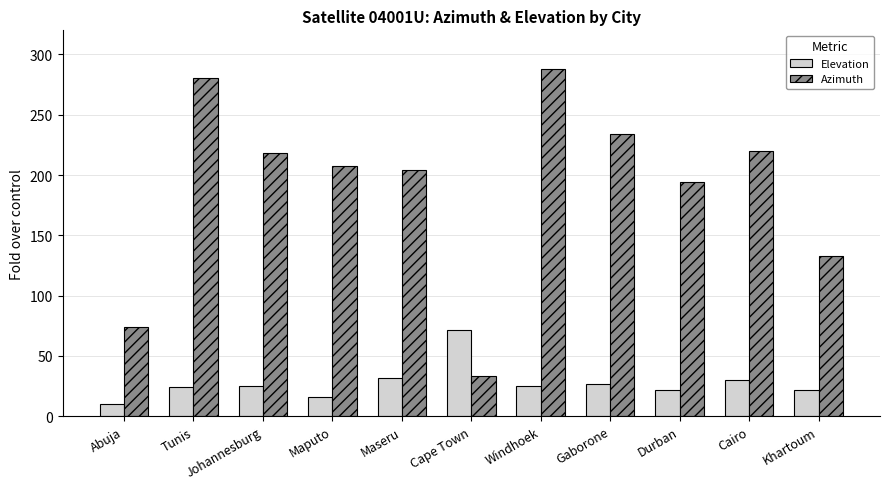

Which series has the widest spread of values?

Azimuth